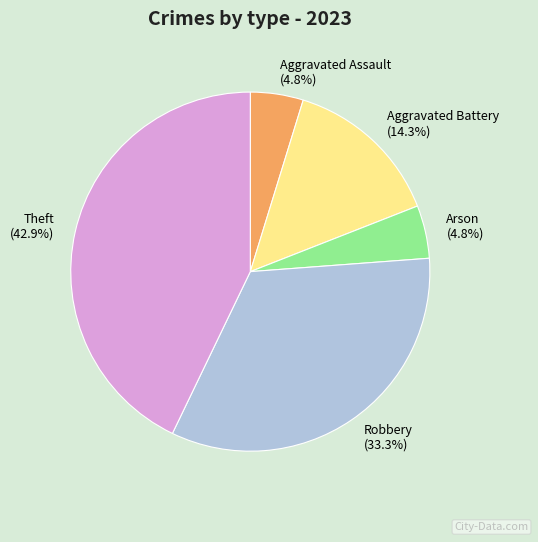

To the nearest percent, what is the average slice percentage?

20%